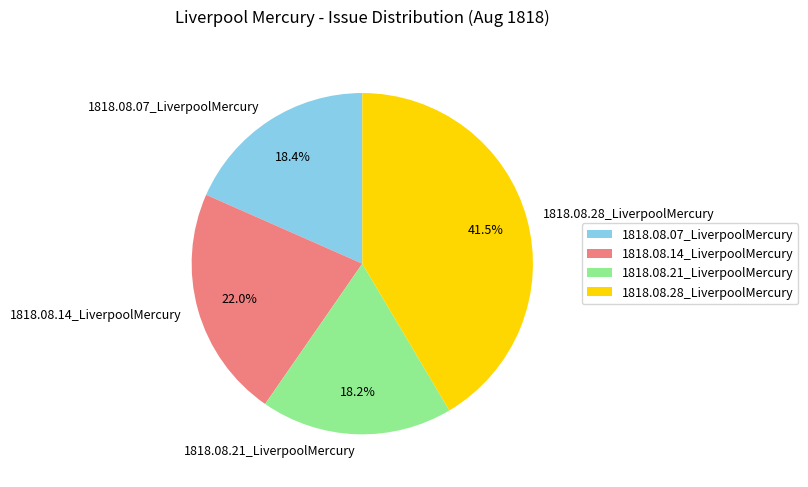

To the nearest percent, what portion does 1818.08.21_LiverpoolMercury represent?

18%